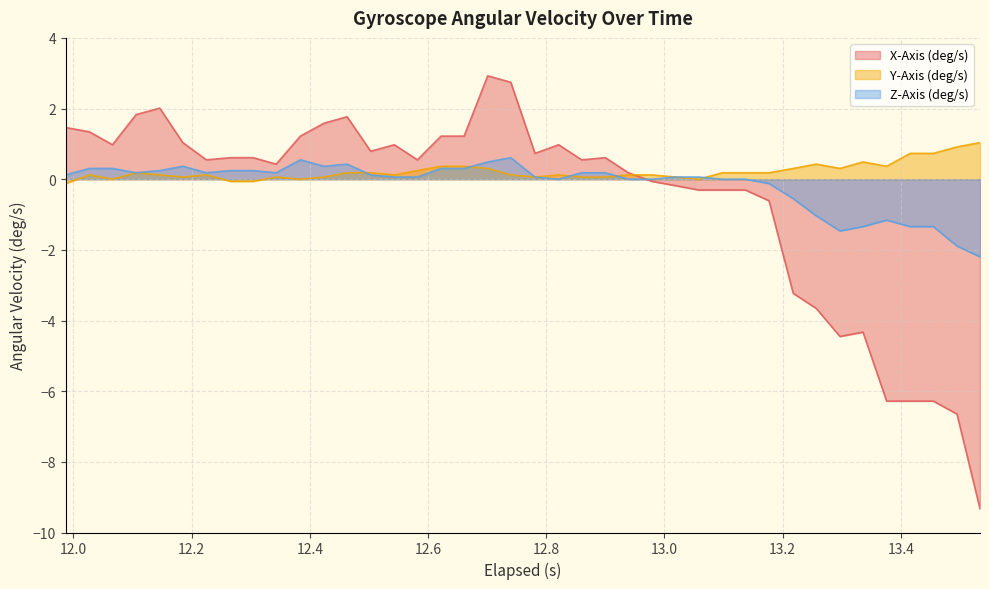

In Y-Axis (deg/s), how many points are higher than both neighbors (excluding endpoints)?

7